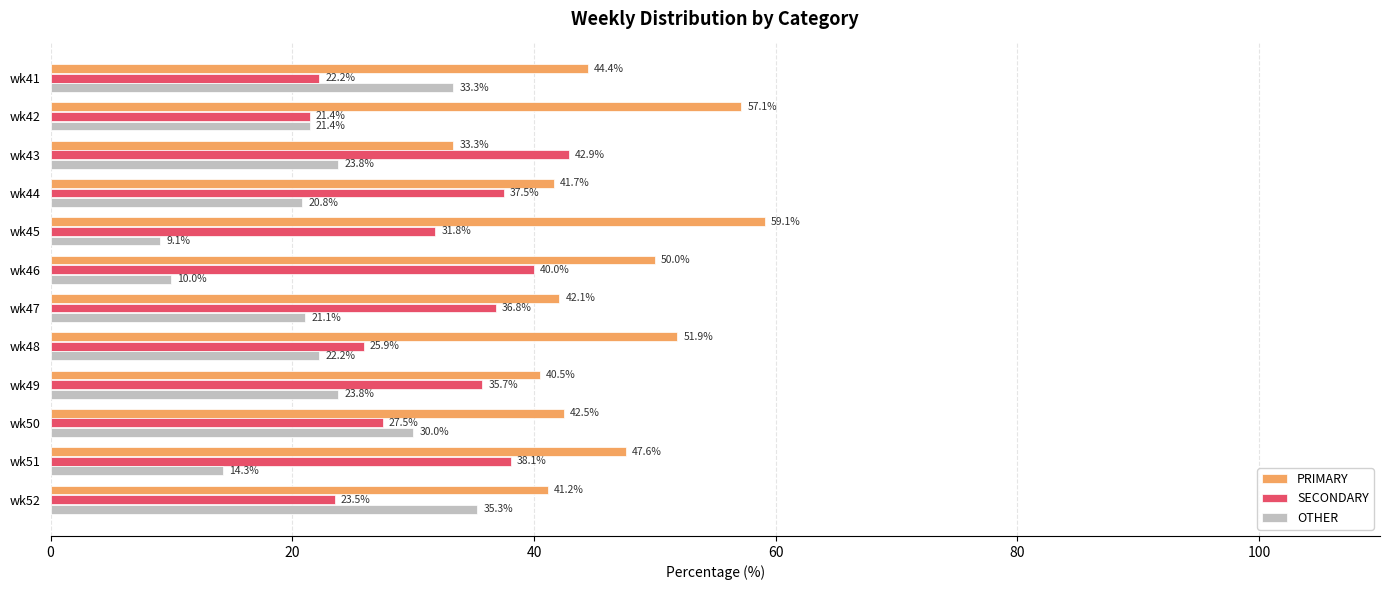

How many data points does each series have?

12